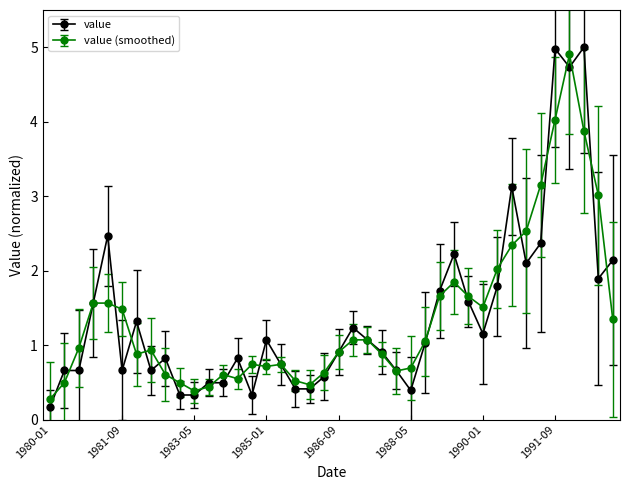

Count the number of data series in this chart.

2